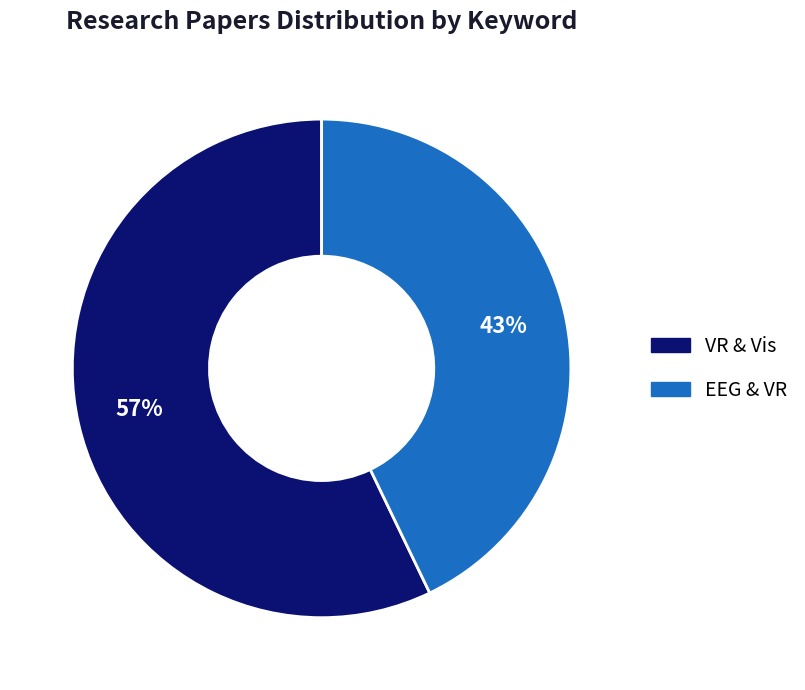

To the nearest percent, what is the average slice percentage?

50%